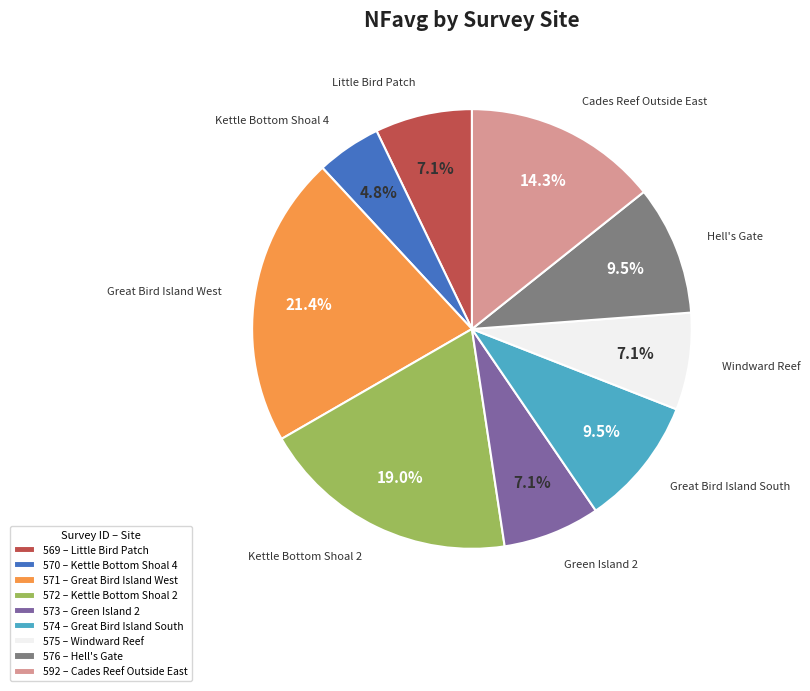

Combined, do 572 and 574 account for over 50%?

No